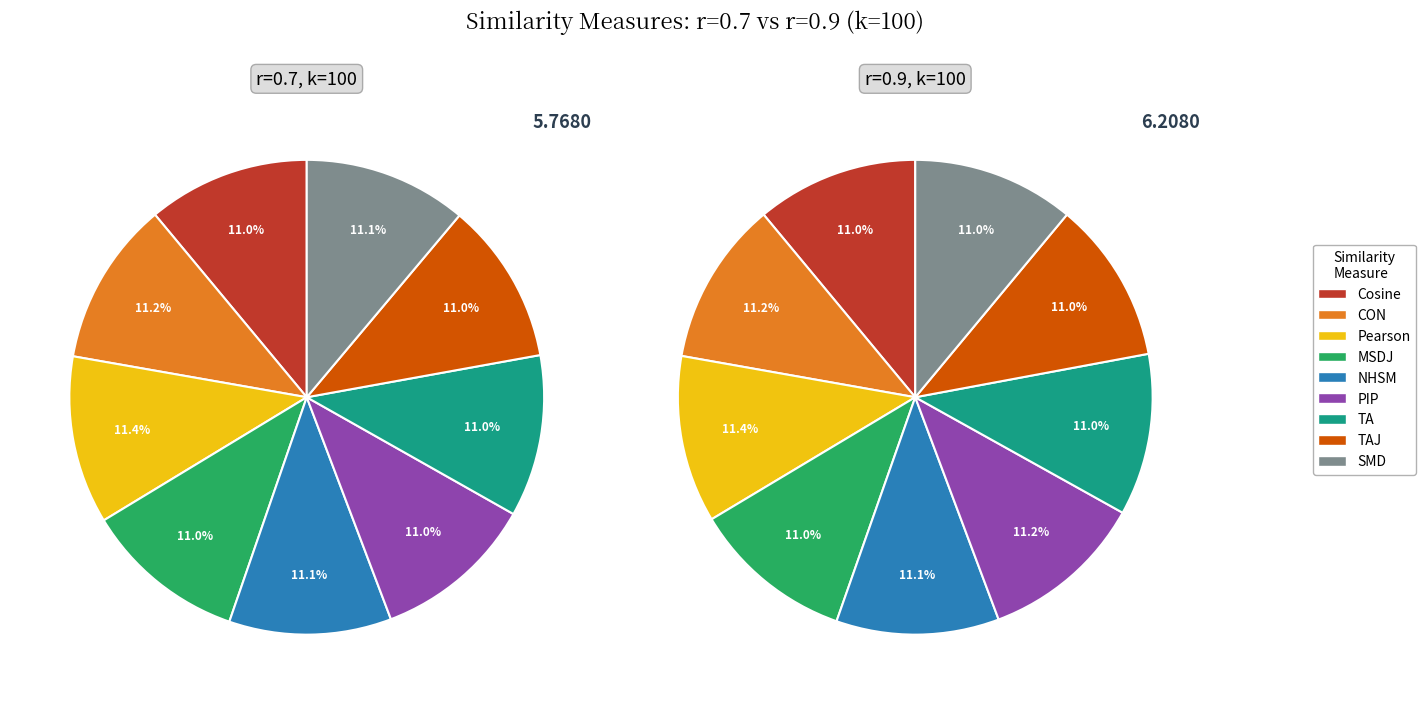

How many segments does this pie chart have?

9